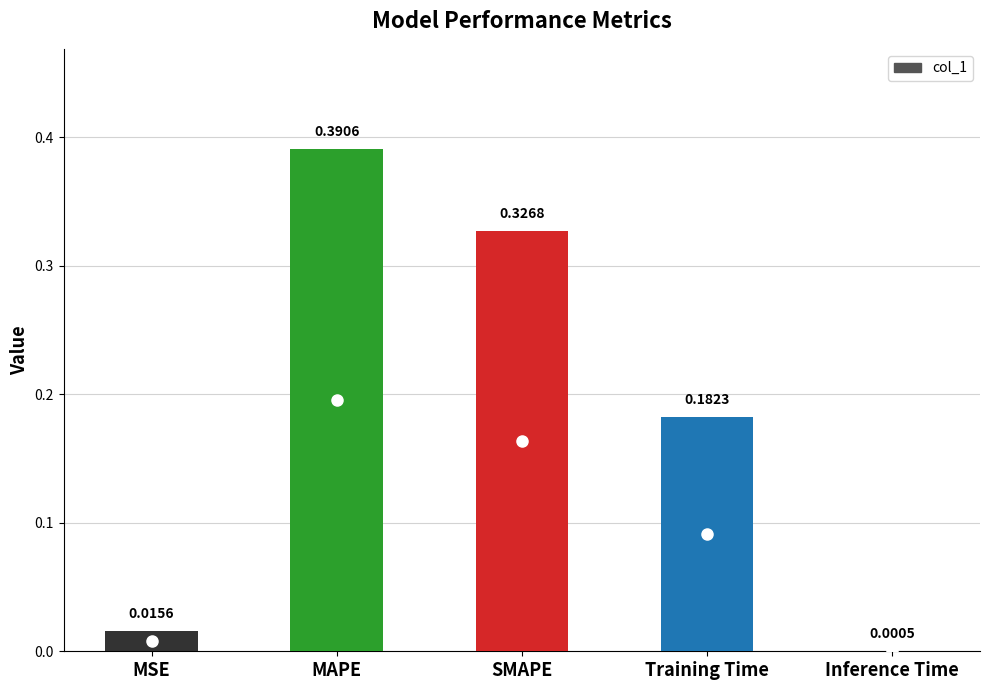

Where is the data nearest to the value 0?

Inference Time